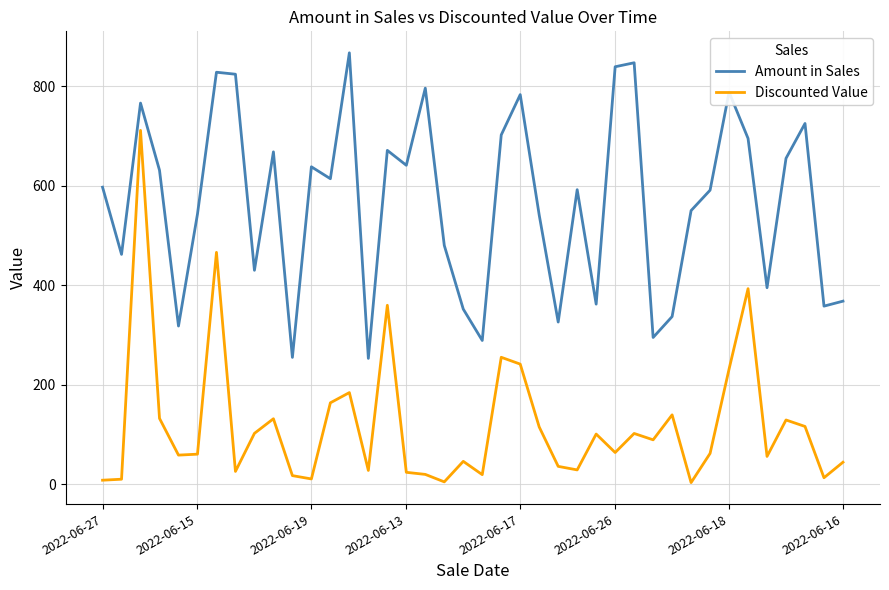

What is the lowest value of the Amount in Sales series?

253.0